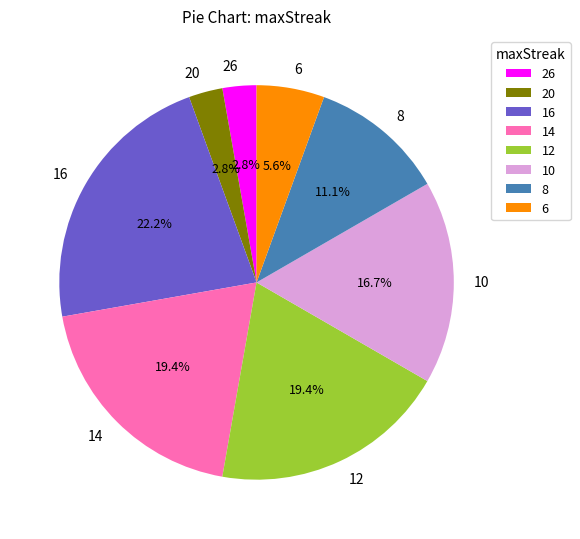

To the nearest percent, what percentage of the pie is 26?

3%